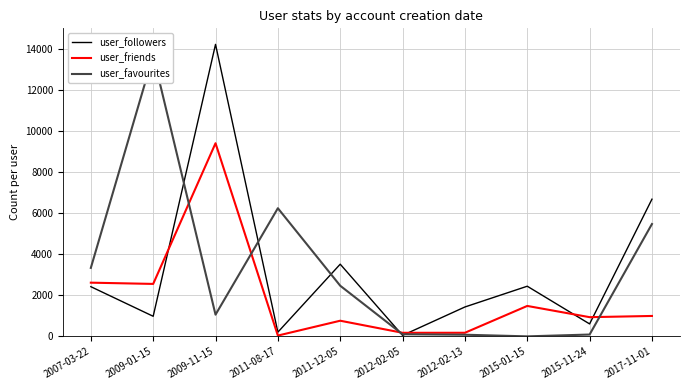

Between 2015-01-15 and 2015-11-24, which series saw the biggest shift?

user_followers